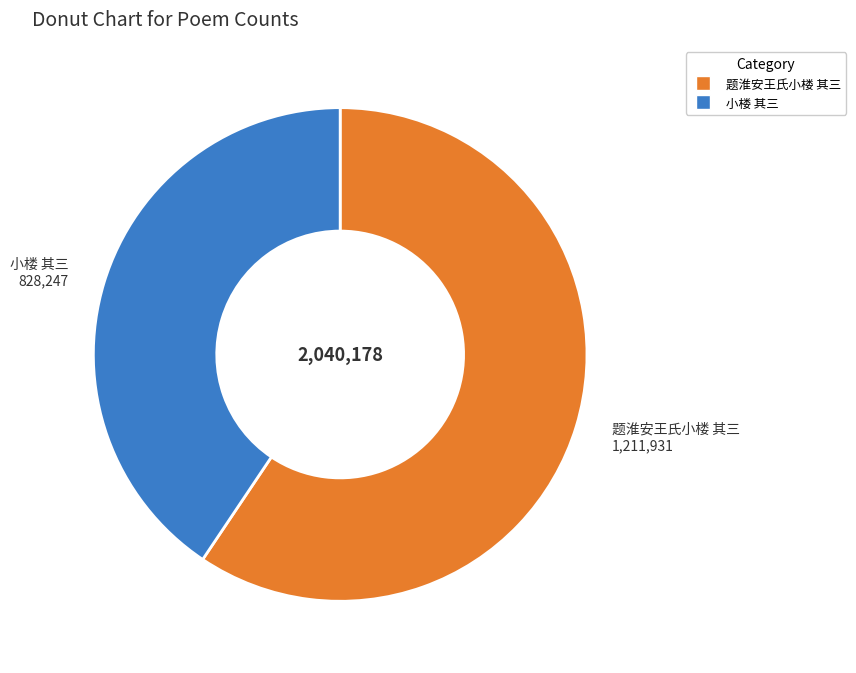

Is the sum of 题淮安王氏小楼 其三 and 小楼 其三 greater than half?

Yes